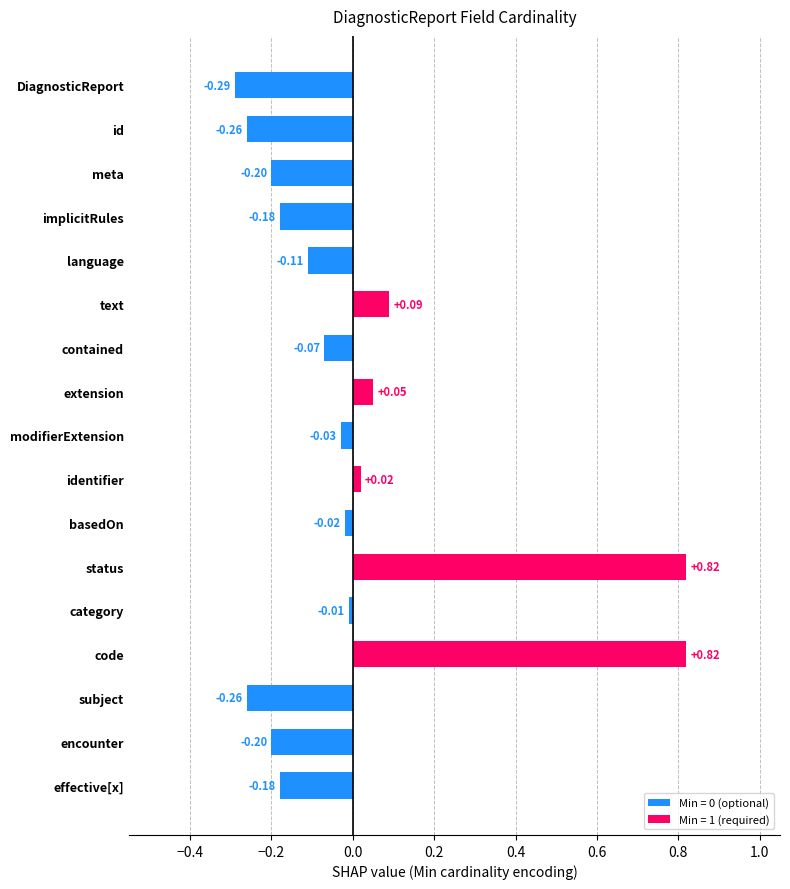

The Base Min series shows 0 at DiagnosticReport.contained. True or false?

True